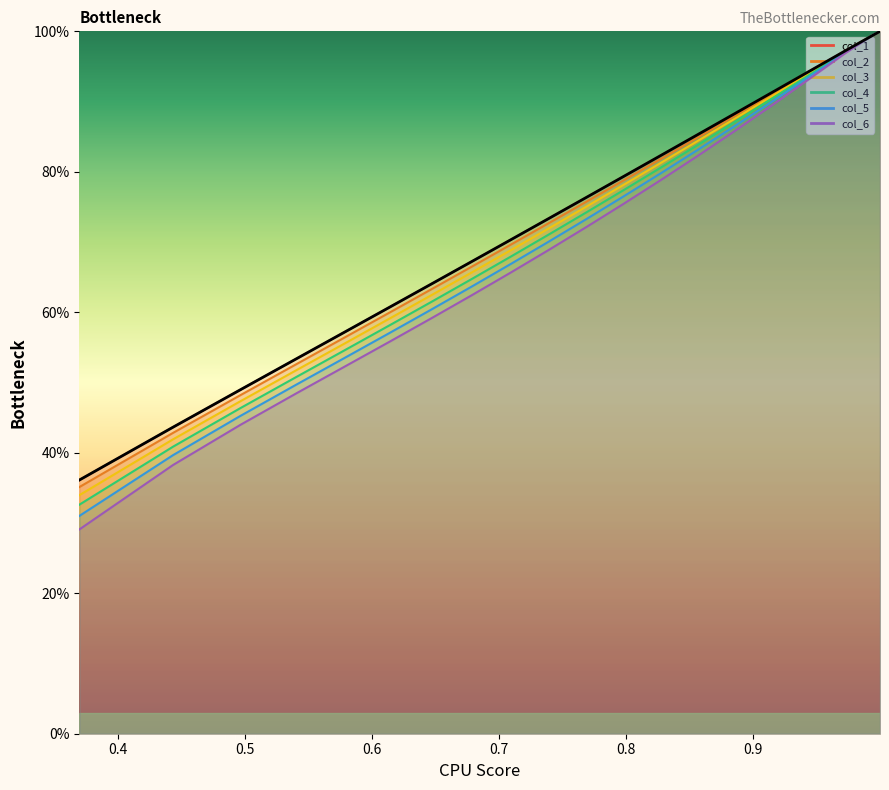

Which series has the largest total across all categories?

col_1